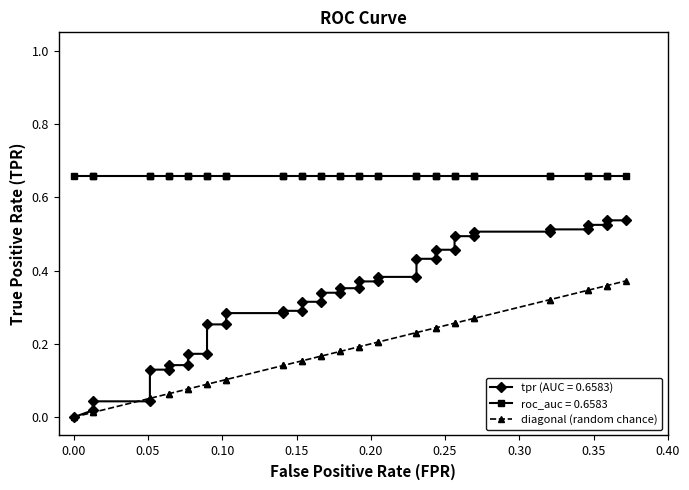

What is the sum of all values?

7.3